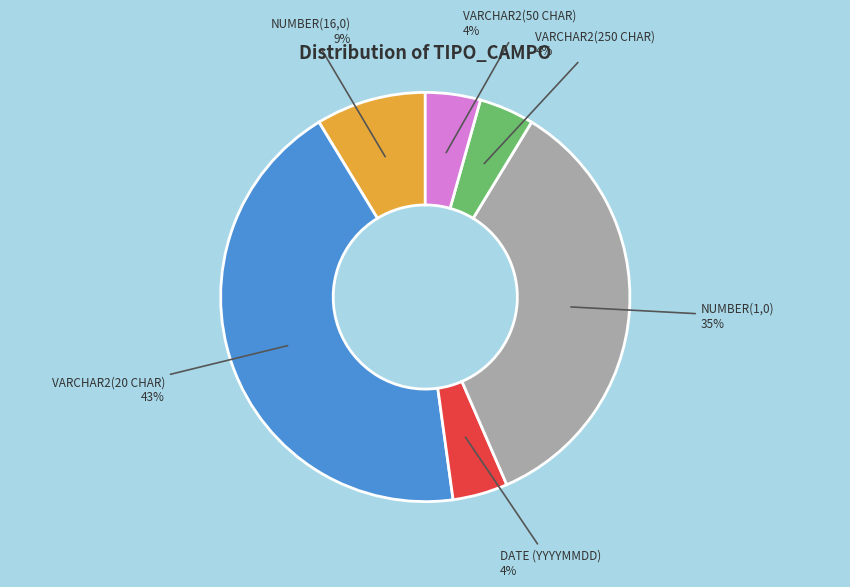

To the nearest percent, what is the difference between the largest and smallest slice percentages?

39%